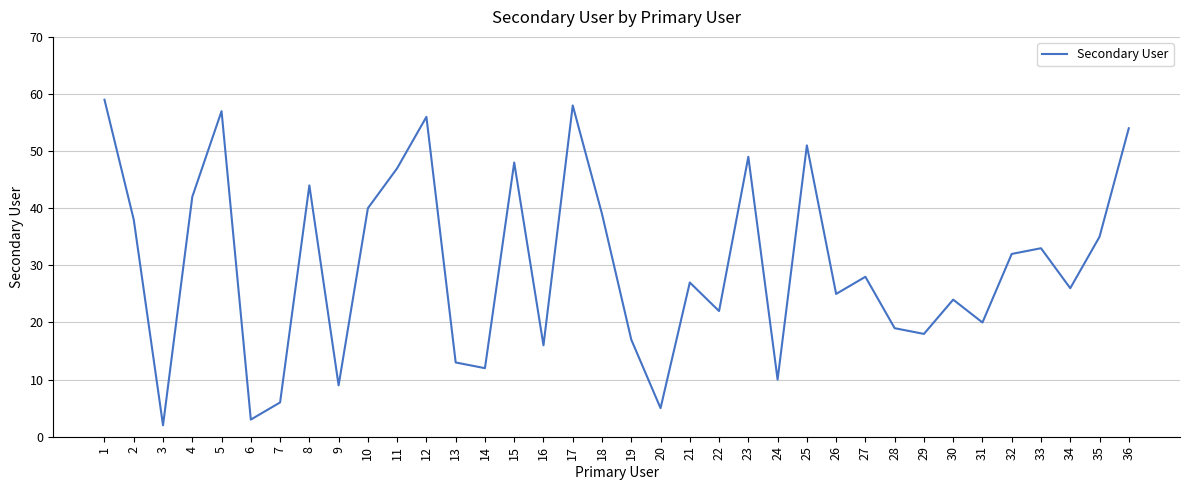

What is the ratio of the value at 15 to the value at 30?

2.0